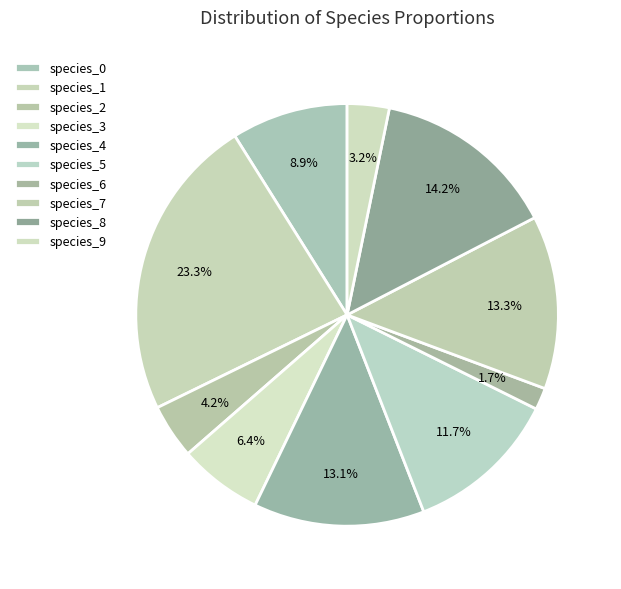

To the nearest percent, what is the combined percentage of species_6 and species_9?

5%